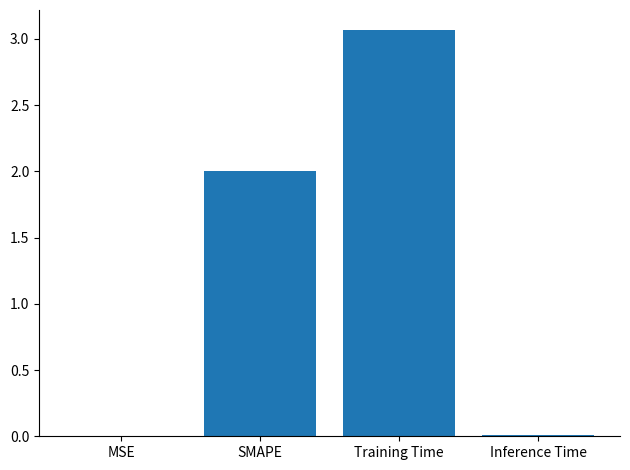

Which label corresponds to the largest value in the chart?

Training Time